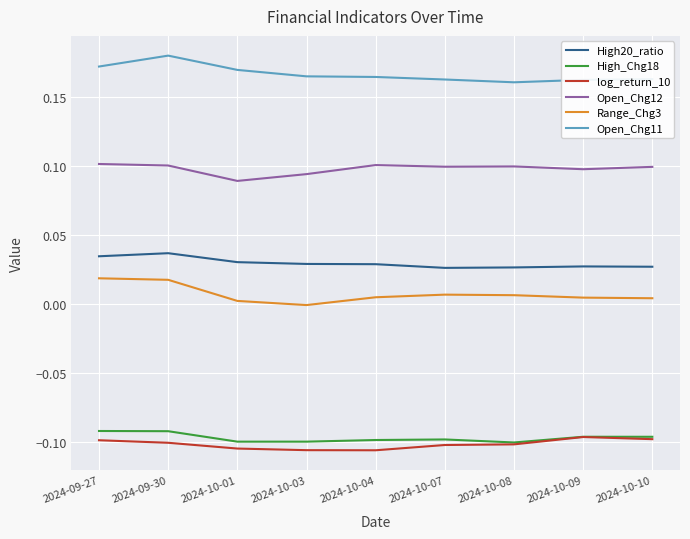

Is the value of log_return_10 at 2024-09-27 greater than the value of High20_ratio at 2024-10-01?

No